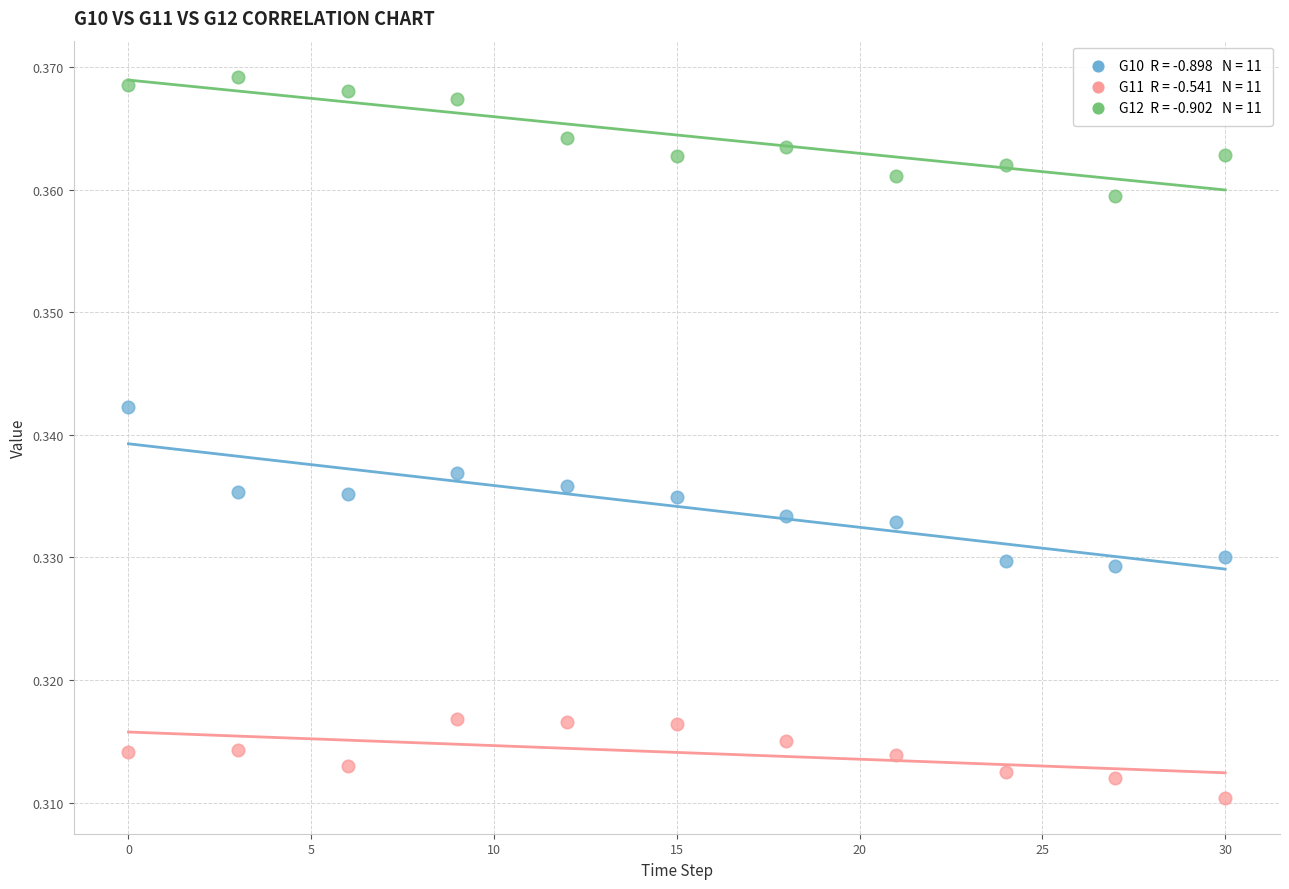

Across all data points, what is the range of X values (max minus min)?

30.0